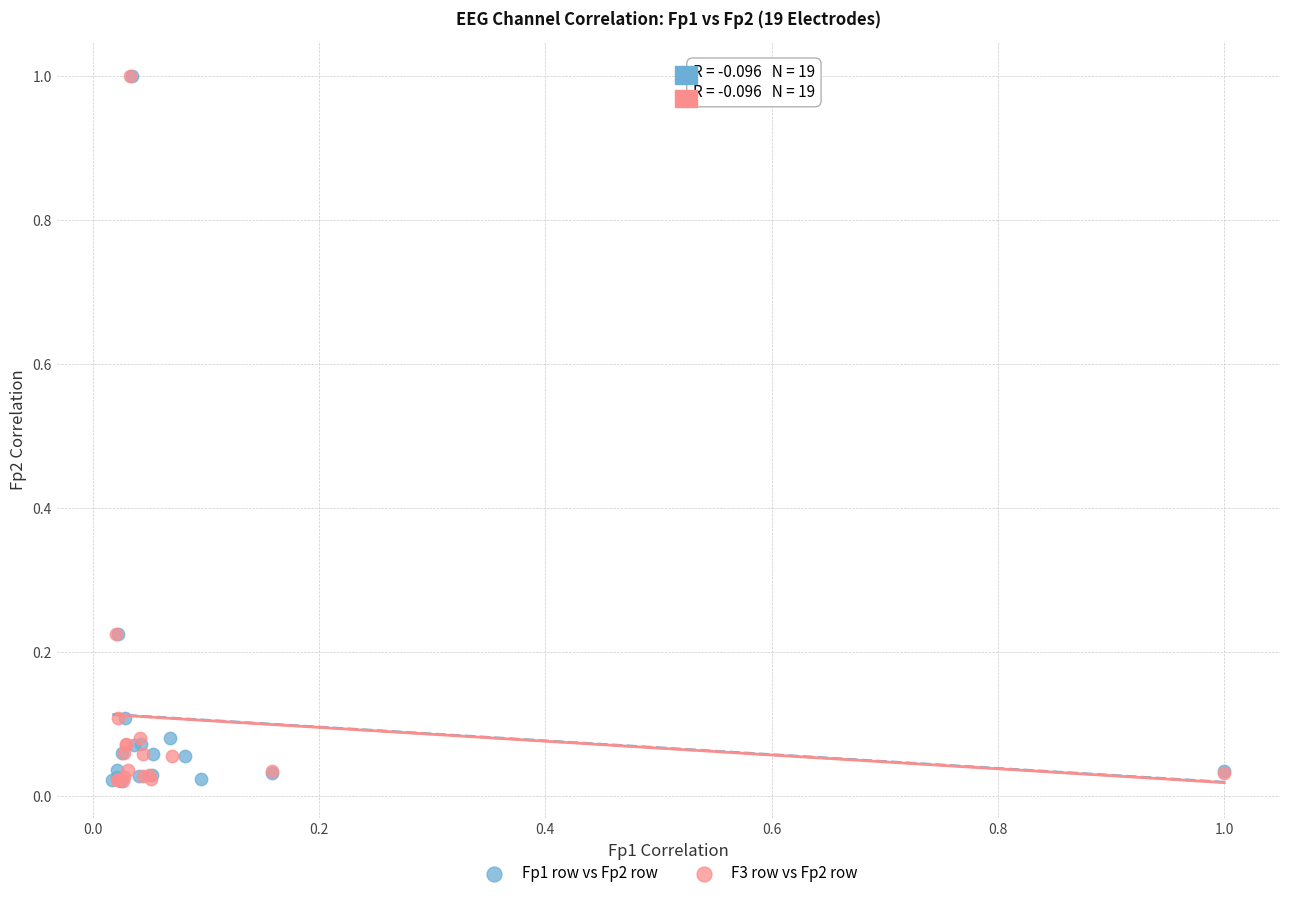

What are all the series names shown in the legend?

Fp1 row vs Fp2 row, F3 row vs Fp2 row